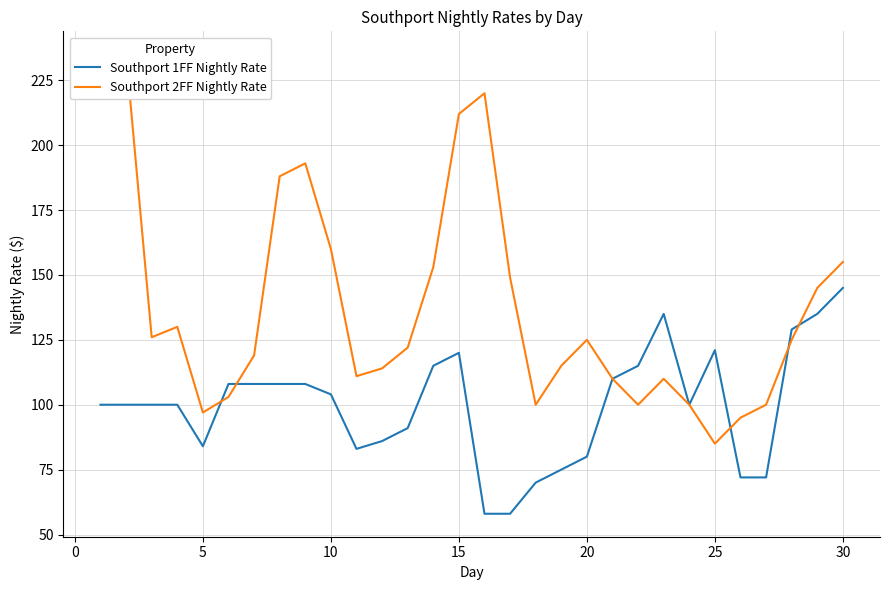

What is the difference between the second highest and minimum values in the Southport 2FF Nightly Rate series?

135